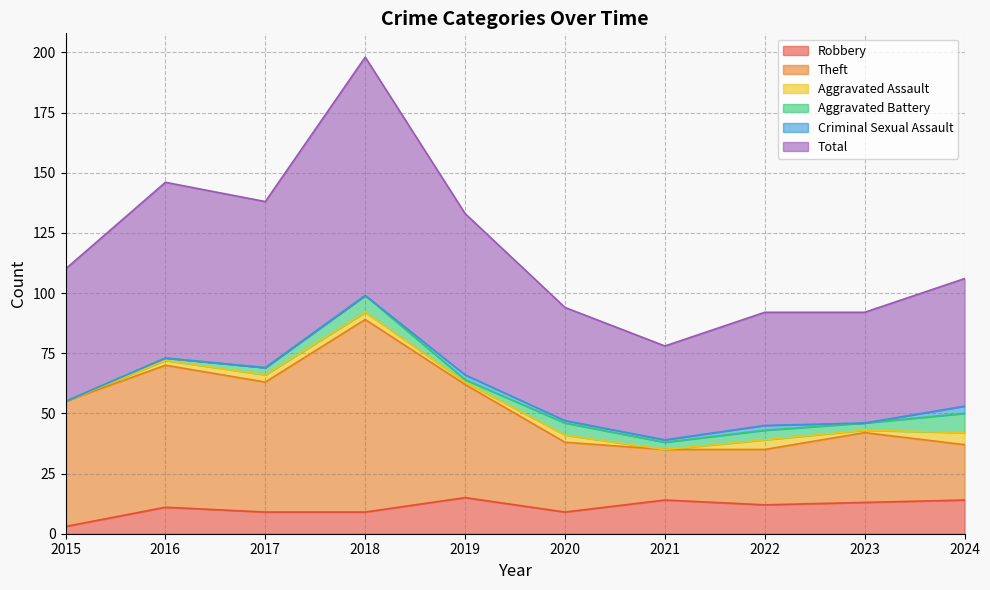

At which label does Robbery reach its minimum?

2015